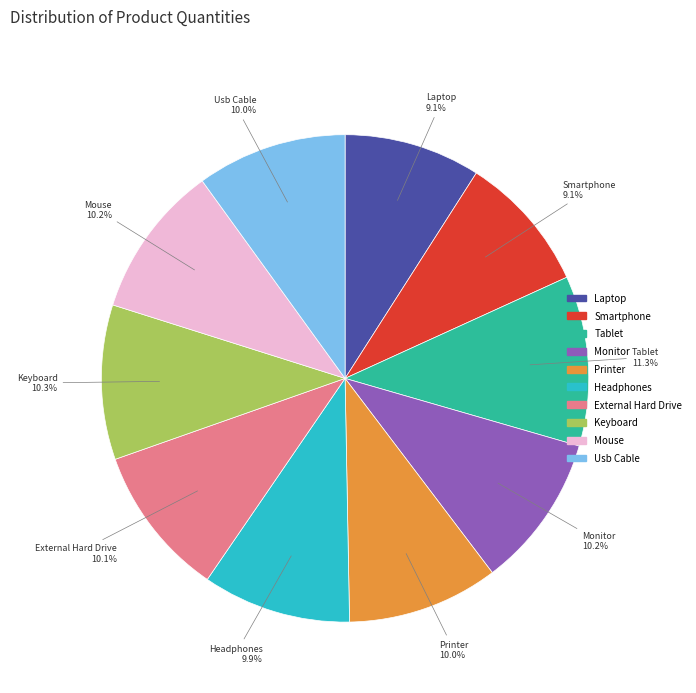

What percentage is the Usb Cable slice, to the nearest percent?

10%